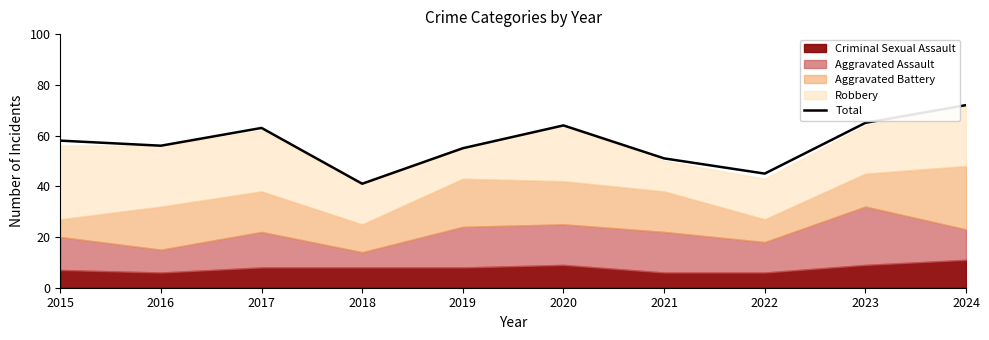

What is the average value?

57